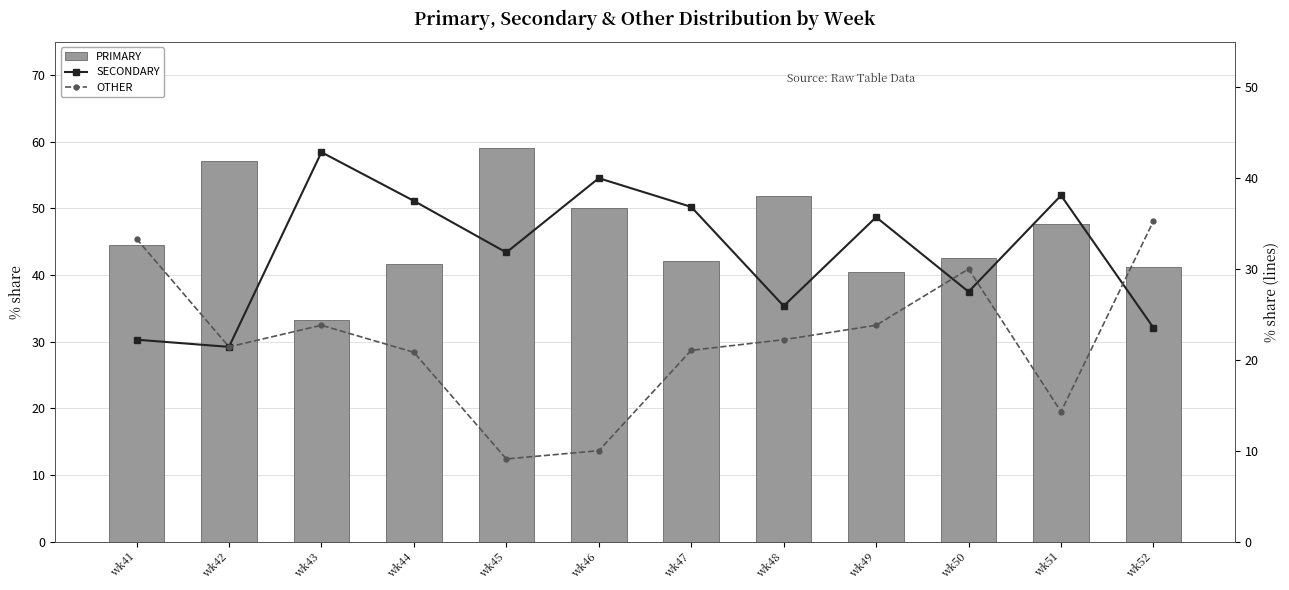

How many groups of bars are there?

12